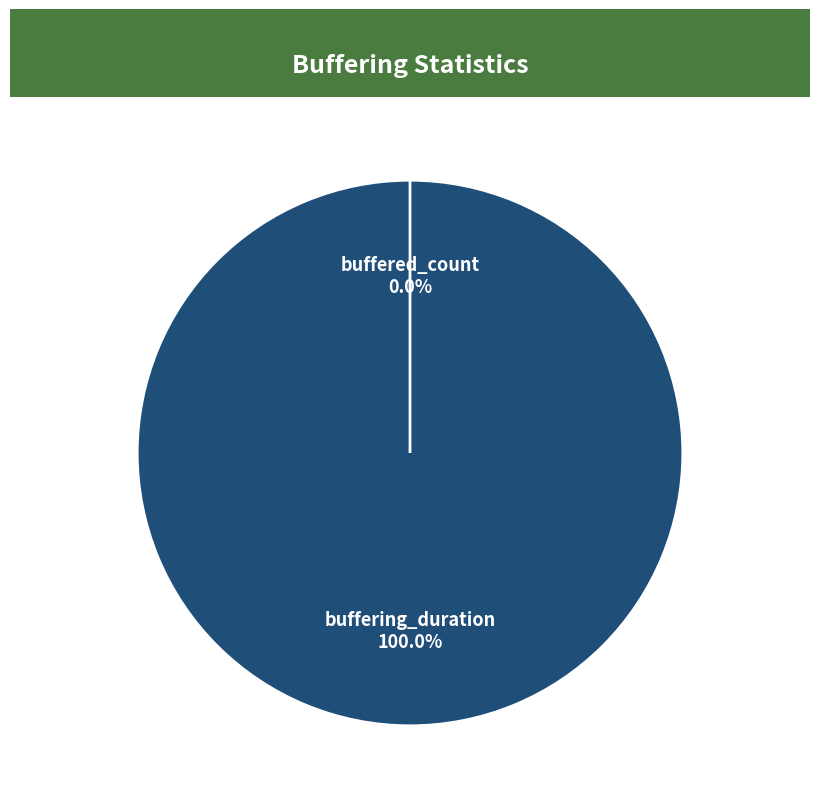

Count the number of slices in the pie.

2